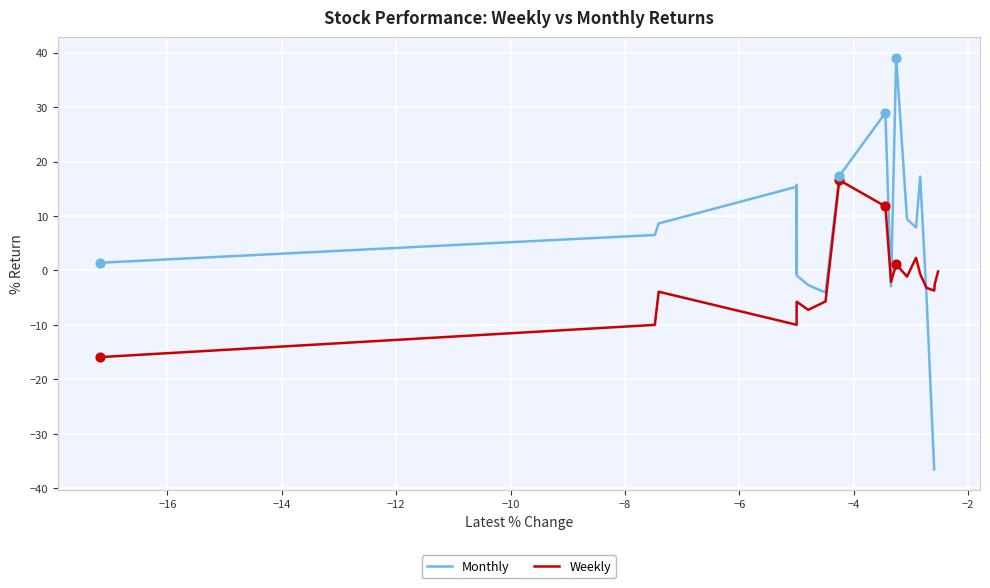

What is the maximum value for Weekly?

16.6